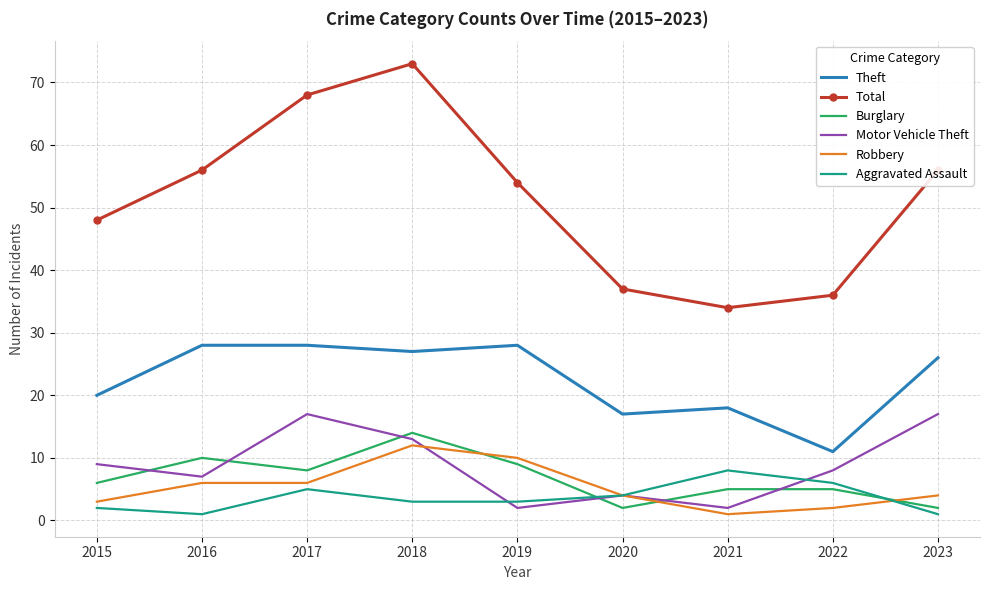

What is the total value across all series at 2017?

132